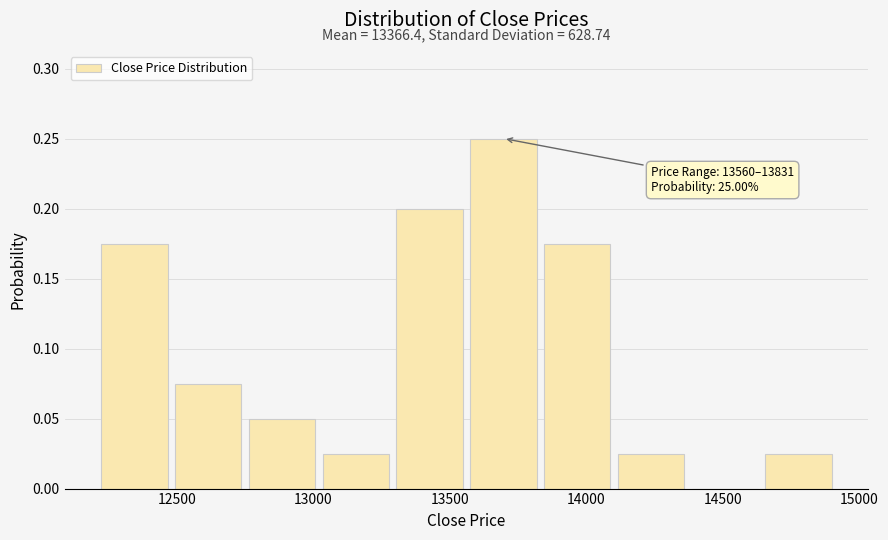

Which range on the x-axis has the tallest bar?

13550 to 13850